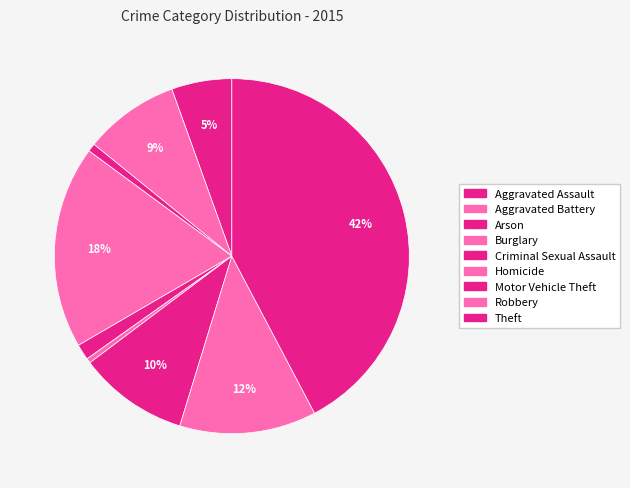

To the nearest percent, what is the difference between the Theft and Aggravated Battery slice percentages?

34%